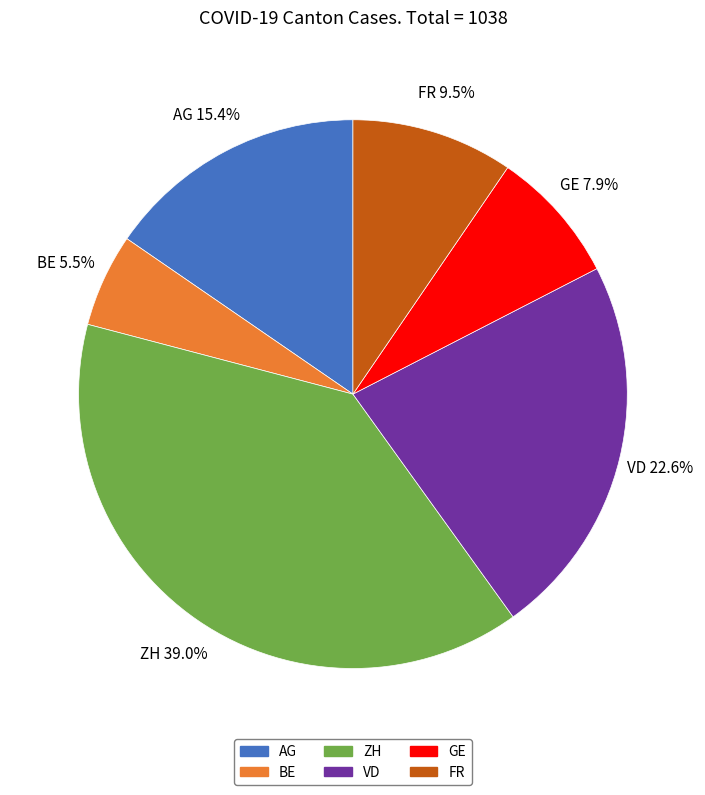

What is the smallest slice in the pie chart?

BE